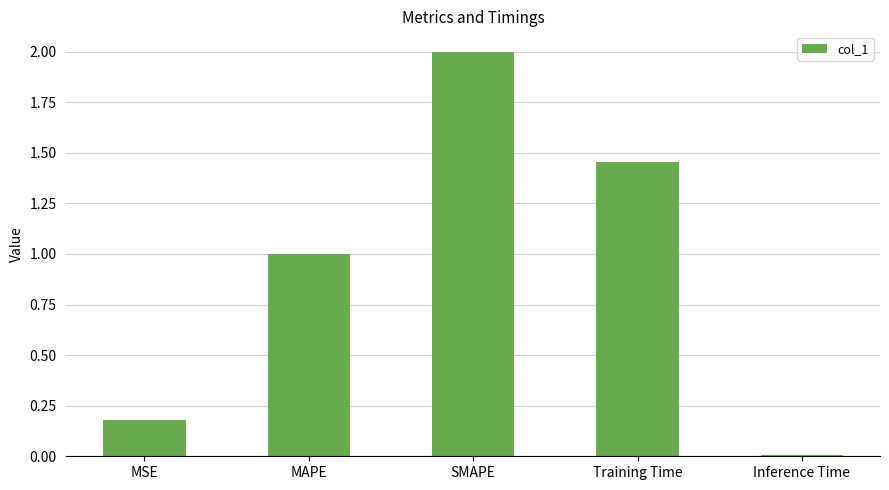

What is the value of the 1st bar from the left?

0.2